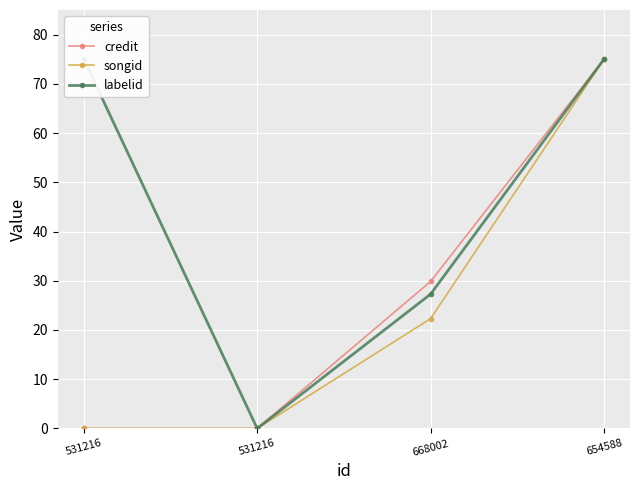

What are all the series names shown in the legend?

credit, songid, labelid